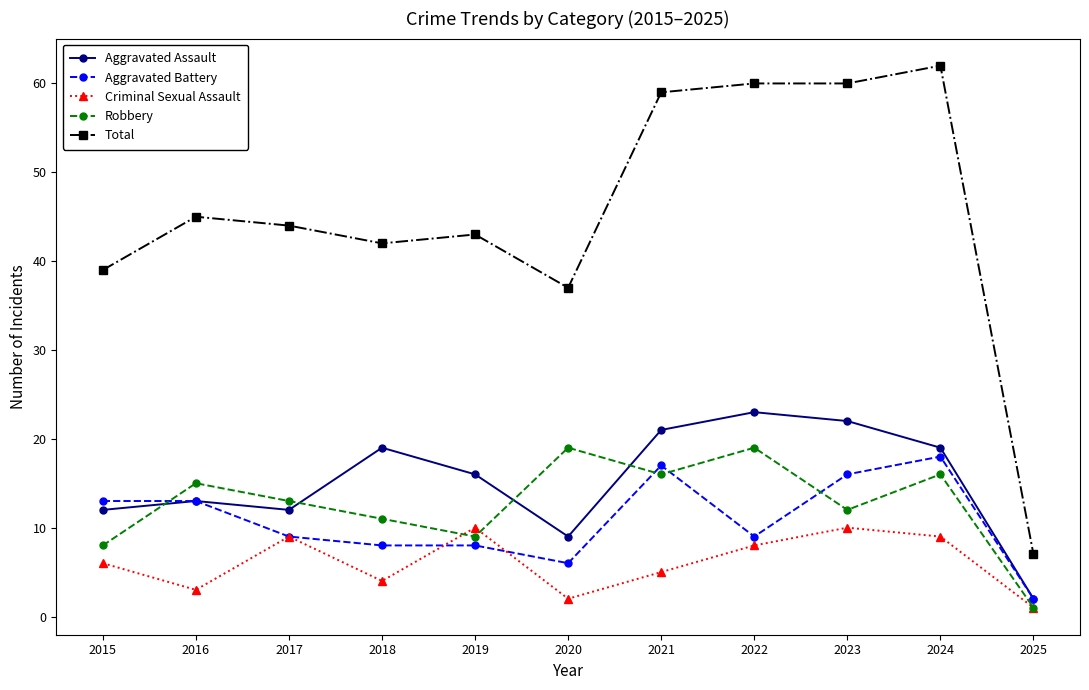

The Total series shows 20 at 2018. True or false?

False